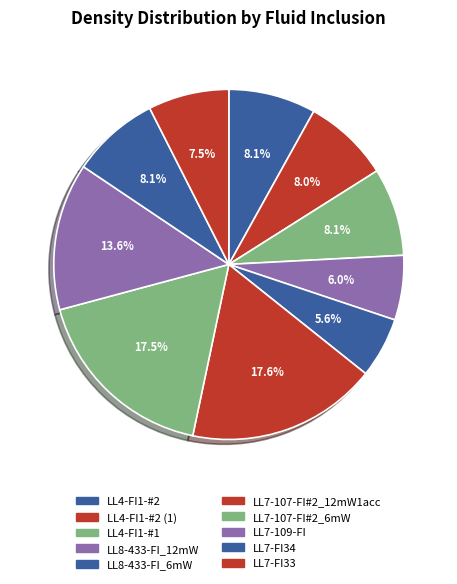

Which has a higher value, LL8-433-FI_6mW or LL4-FI1-#2 (1)?

LL4-FI1-#2 (1)